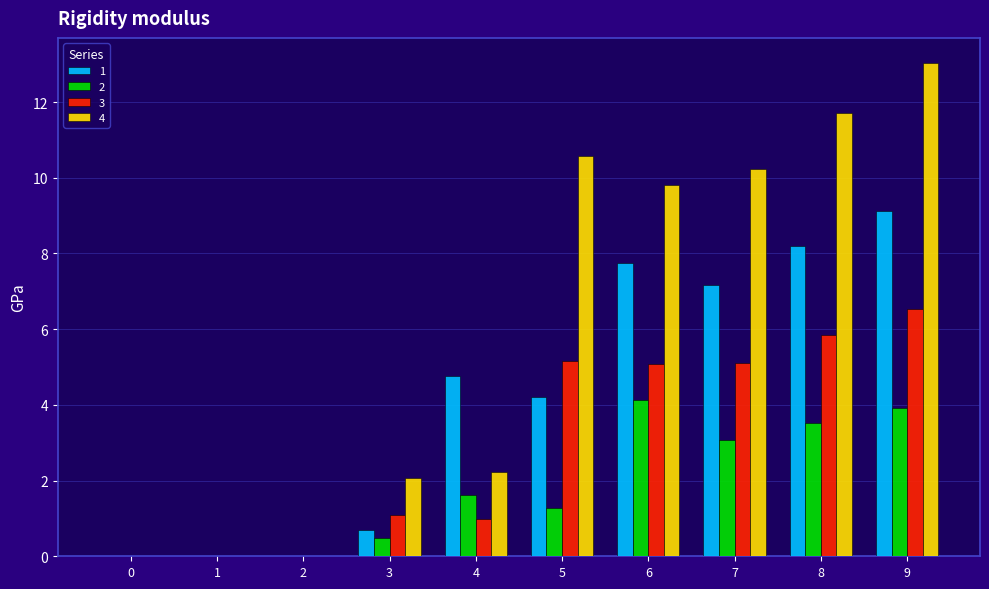

How many categories are shown in the chart?

10